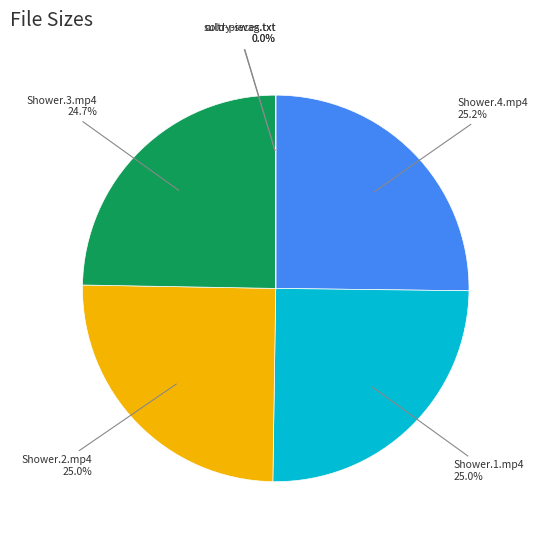

To the nearest percent, what is the average slice percentage?

17%